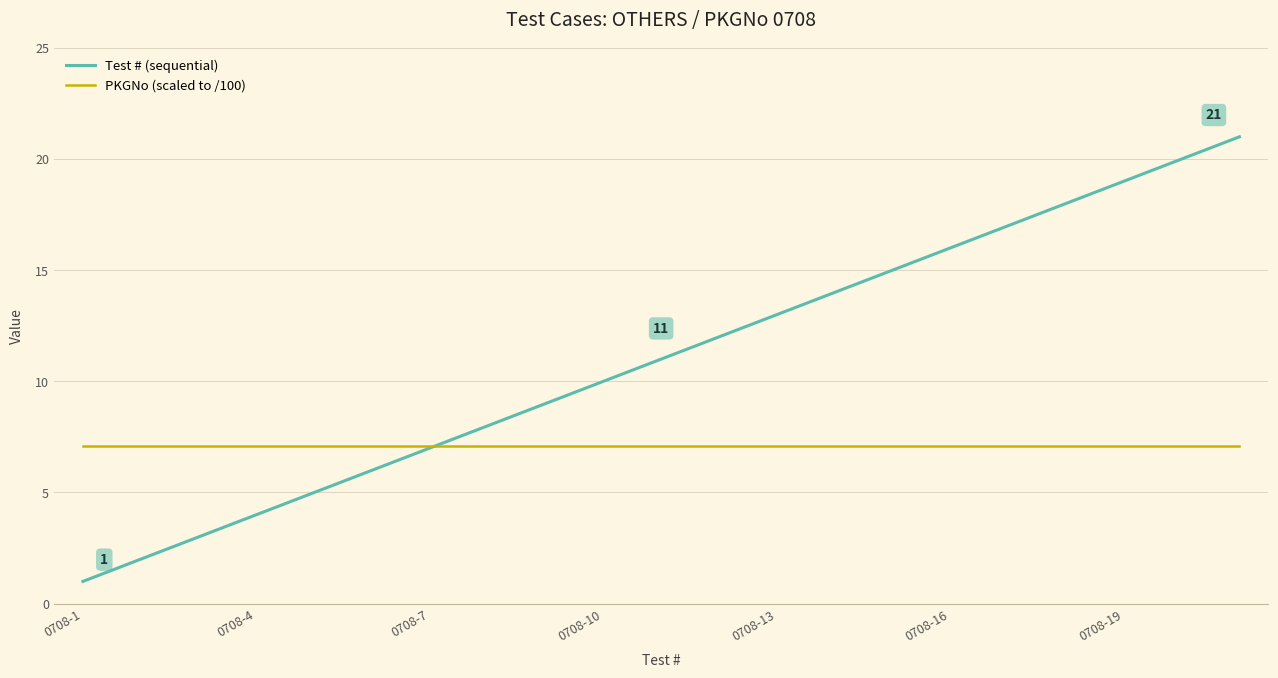

List the series in order of their peak value, highest first.

Test # (sequential), PKGNo (scaled to /100)